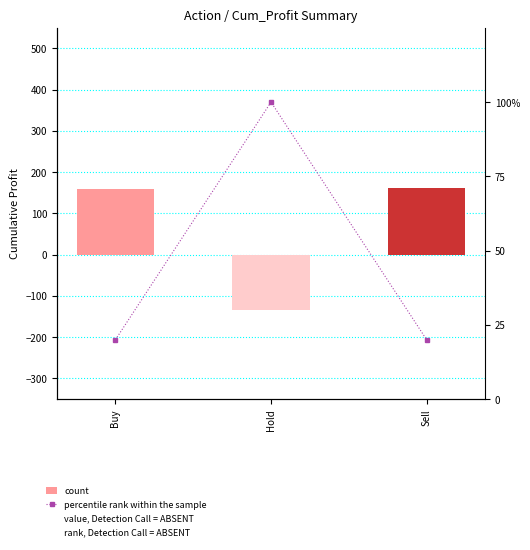

What is the greatest value displayed?

161.5